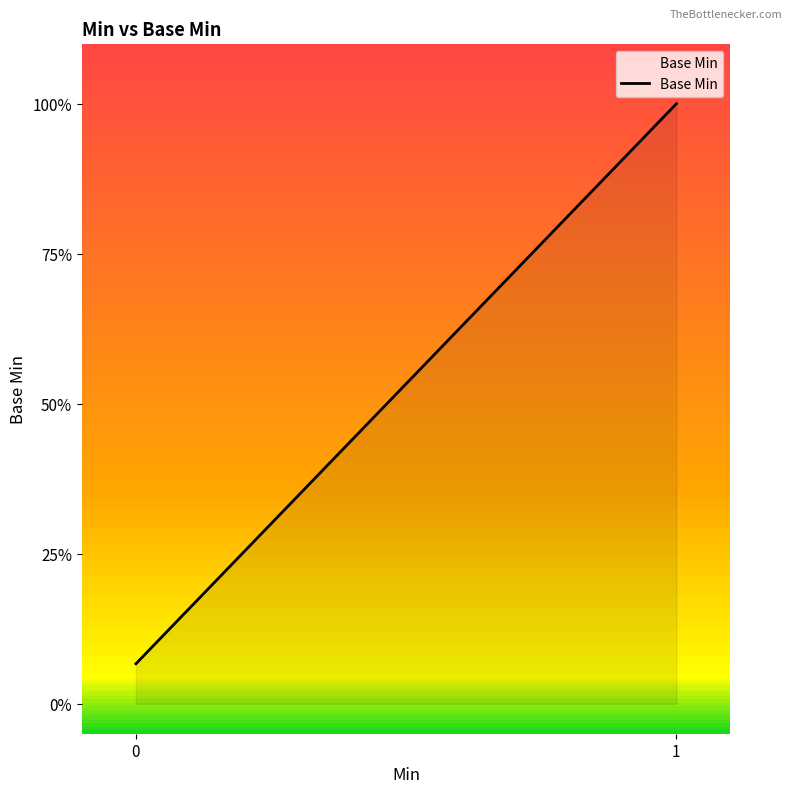

Between 1 and 0, which is larger?

1